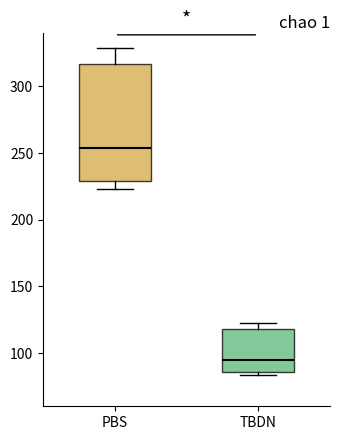

Which box's median line is the highest?

PBS